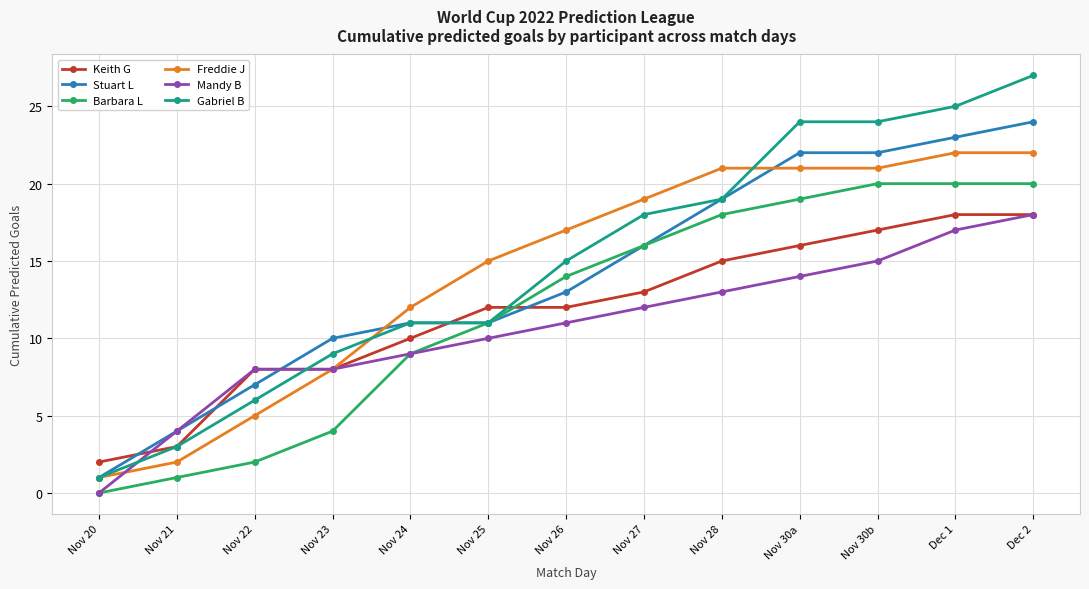

True or false: Mandy B has more than 2 interior local peaks.

False